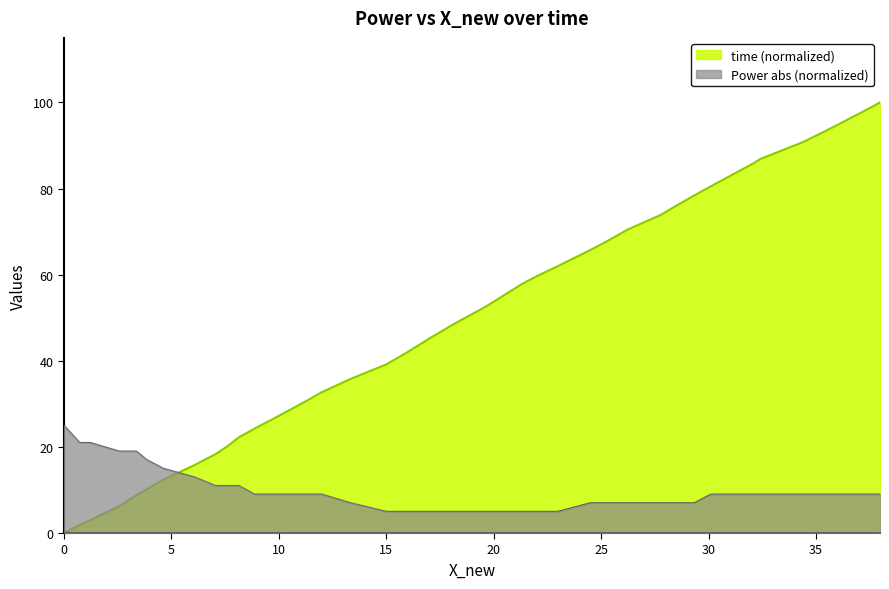

What is the maximum value shown in the chart?

100.0